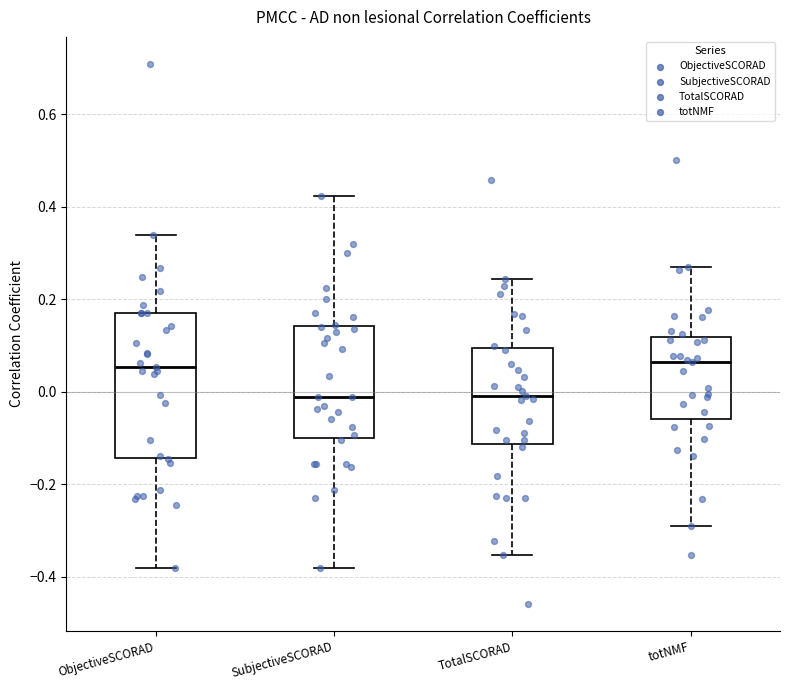

Comparing the boxes themselves (not the whiskers), which one is the tallest?

ObjectiveSCORAD